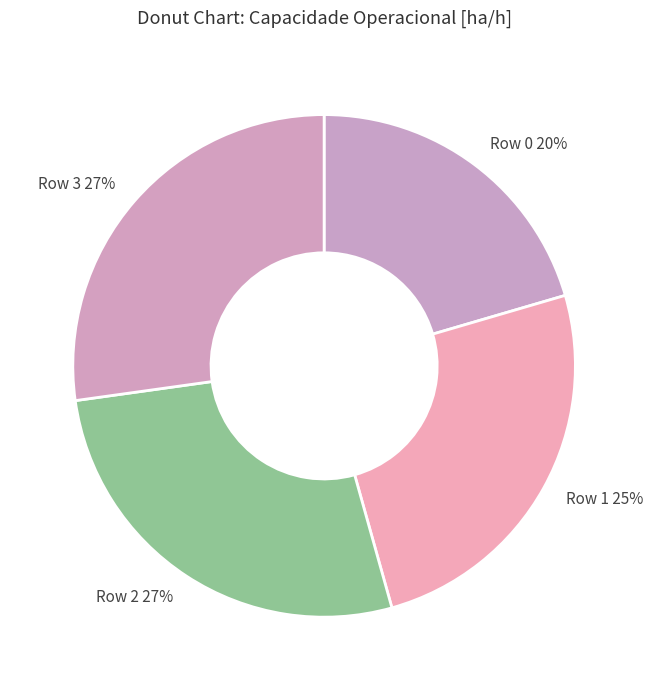

To the nearest percent, what is the difference between the largest and smallest slice percentages?

7%